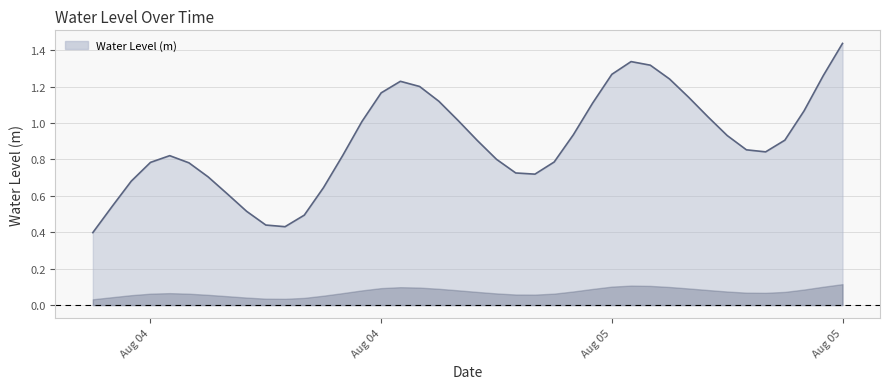

True or false: the data has more than 0 interior local peaks.

True